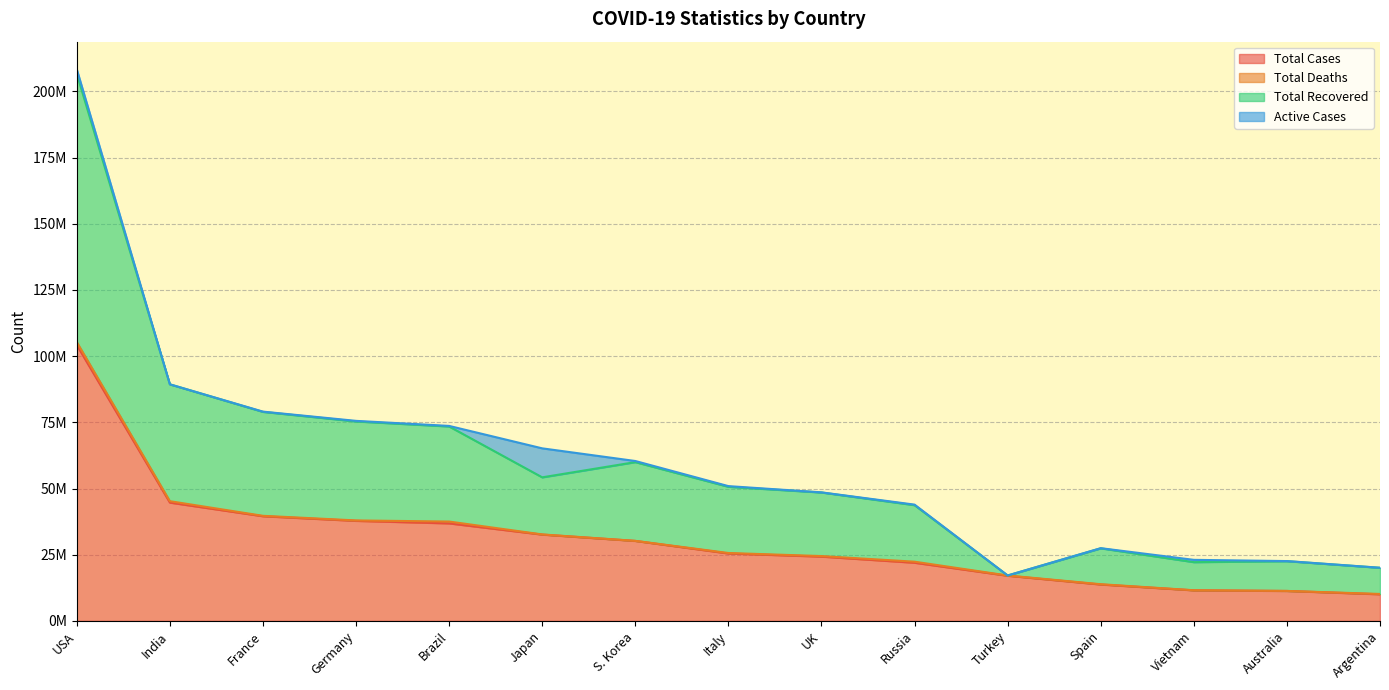

Count the number of categories in the chart.

15